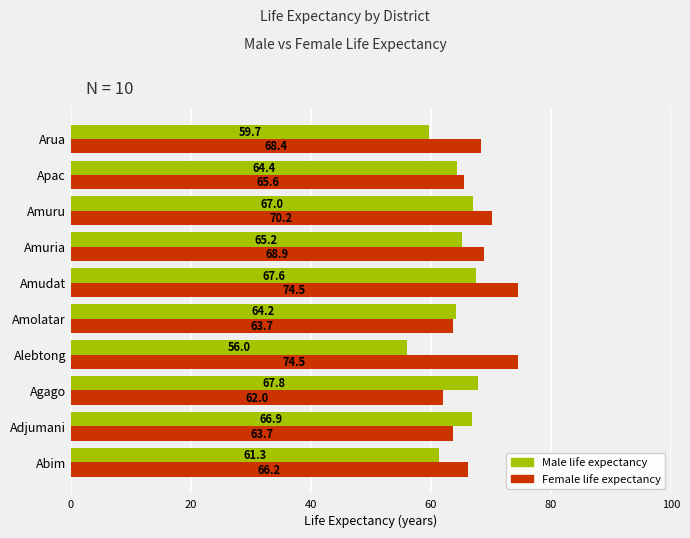

Which series has the largest range (max minus min)?

Female life expectancy